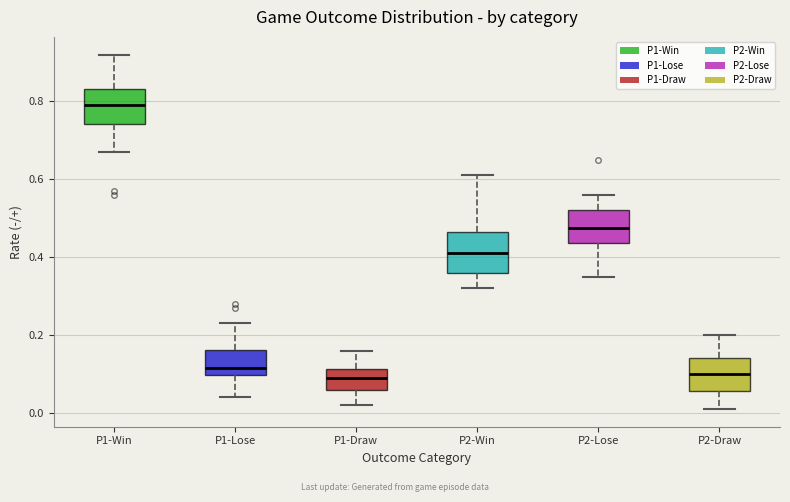

Reading left to right, transcribe this box plot: for each box, give where its median line is, the range the box spans, and where its two whiskers end, as read against the y-axis. The values are not printed on the chart, so give them approximately, as read against the axis.

P1-Win: median 0.80, box 0.74 to 0.84, whiskers 0.68 to 0.92
P1-Lose: median 0.12, box 0.10 to 0.16, whiskers 0.04 to 0.24
P1-Draw: median 0.10, box 0.06 to 0.12, whiskers 0.02 to 0.16
P2-Win: median 0.42, box 0.36 to 0.46, whiskers 0.32 to 0.62
P2-Lose: median 0.48, box 0.44 to 0.52, whiskers 0.36 to 0.56
P2-Draw: median 0.10, box 0.06 to 0.14, whiskers 0.02 to 0.20